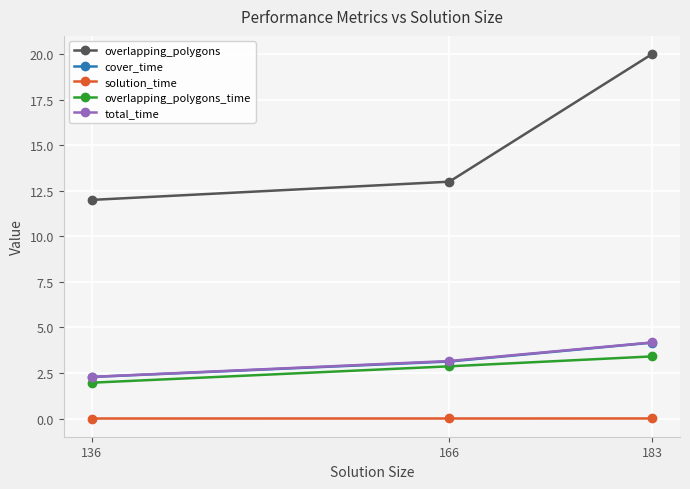

What is the sum of all total_time values?

9.6